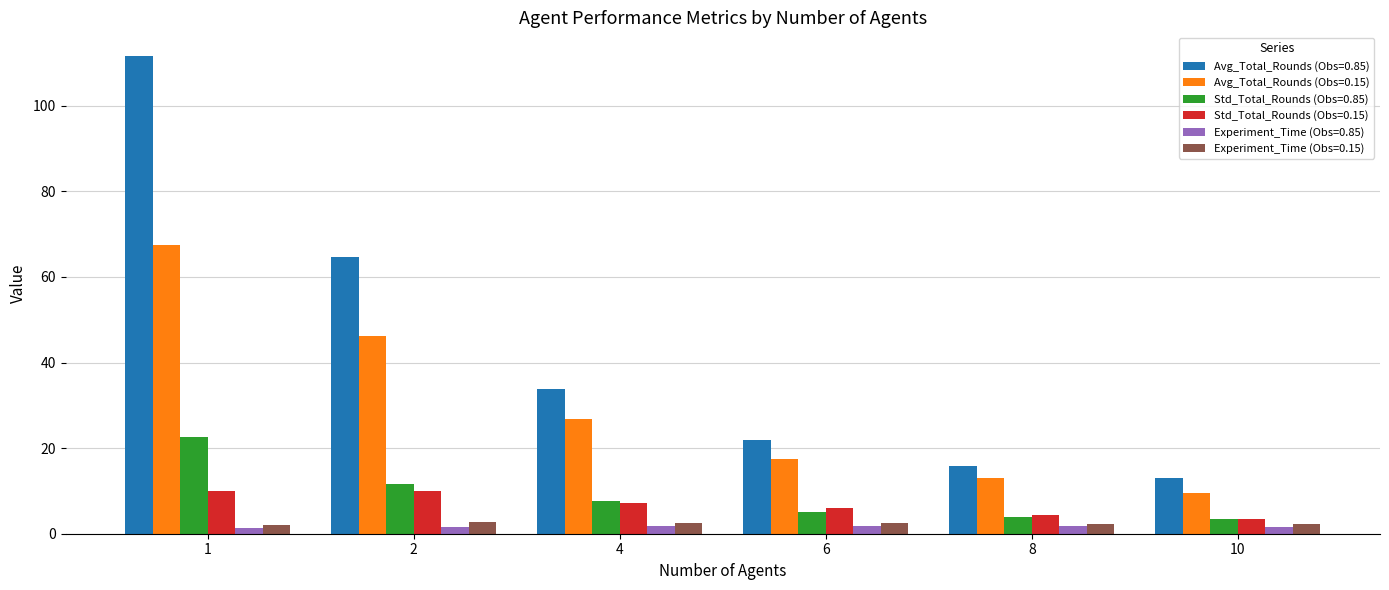

Does the chart contain stacked bars?

No